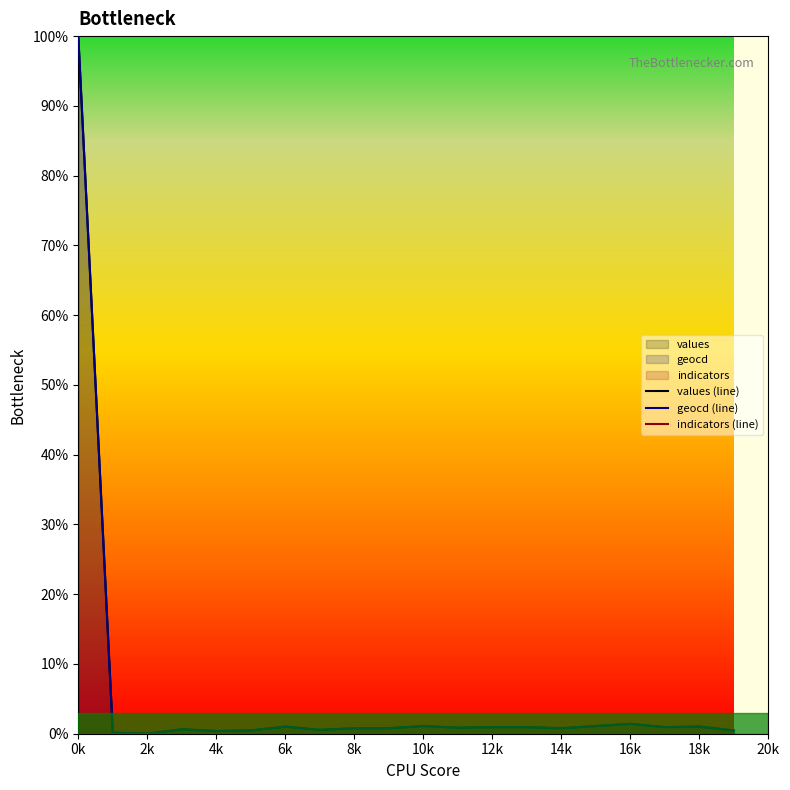

Is it true that geocd (line) equals 0.8 at 8k?

True